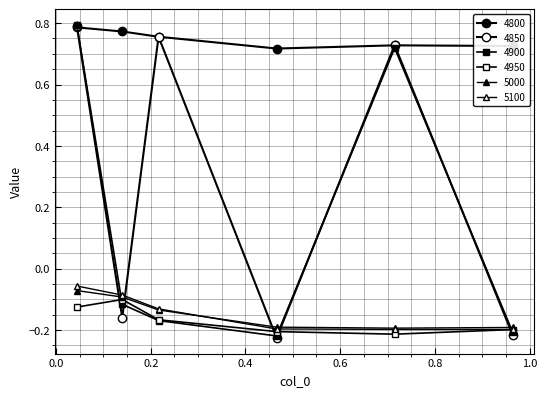

At how many categories does at least one series exceed 0?

6